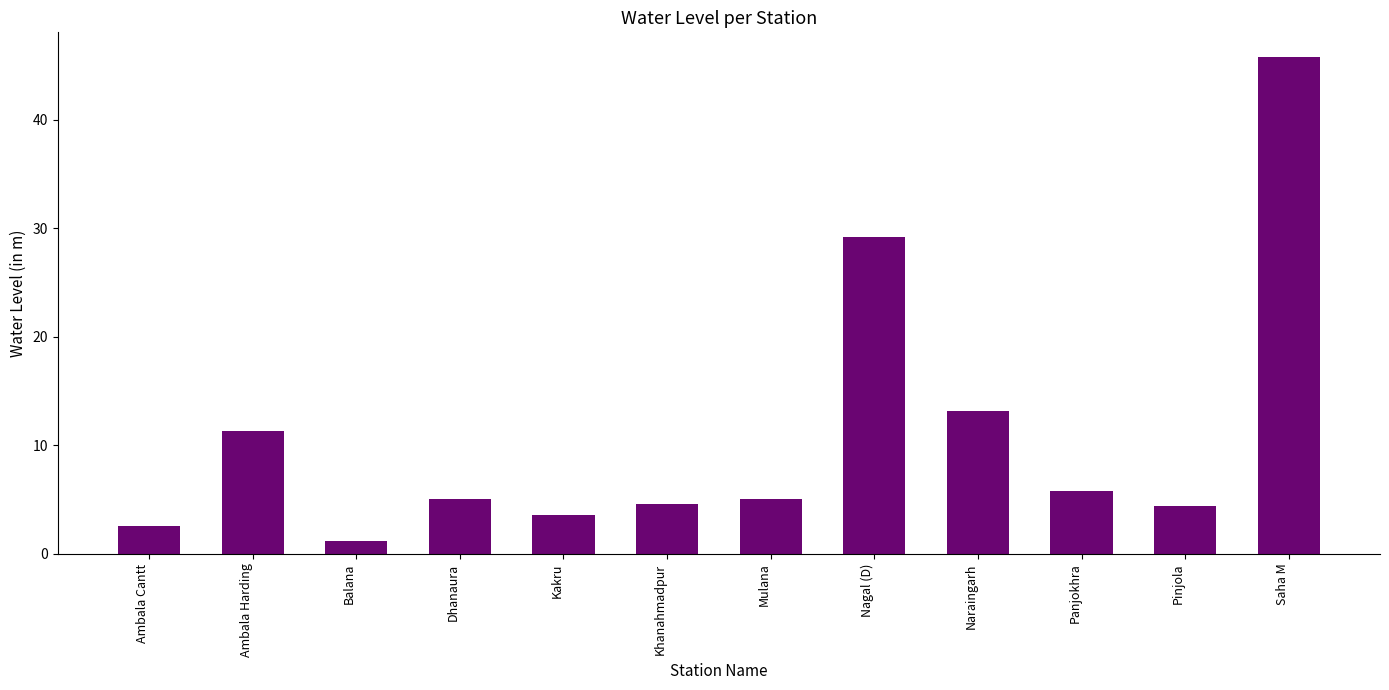

The value at Kakru is 3.5. True or false?

True